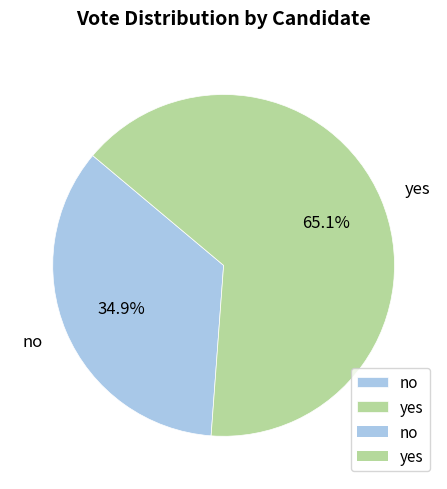

Is it true that no is 35% of the pie?

True